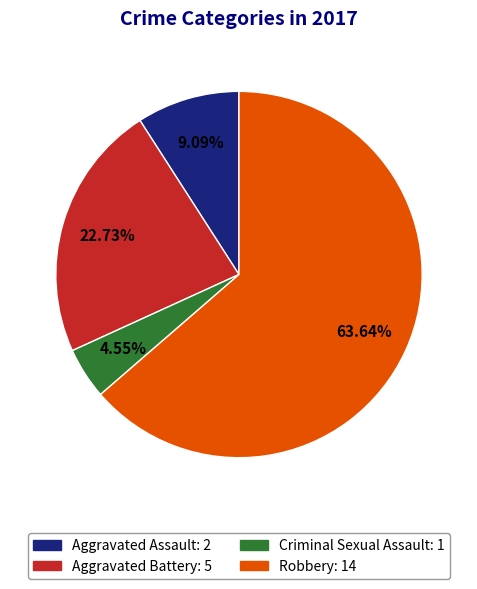

Rank the categories by value from highest to lowest.

Robbery, Aggravated Battery, Aggravated Assault, Criminal Sexual Assault